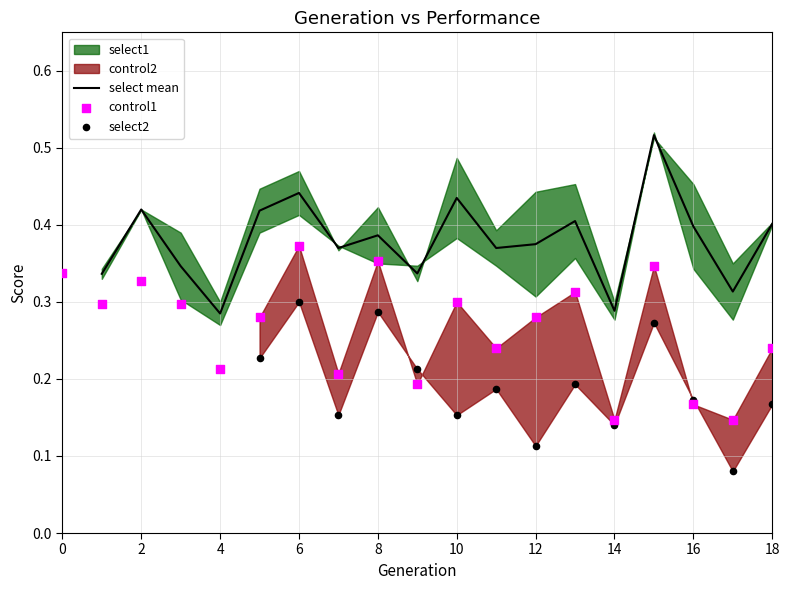

Is the value of control1 at 10 greater than the value of select2 at 2?

No